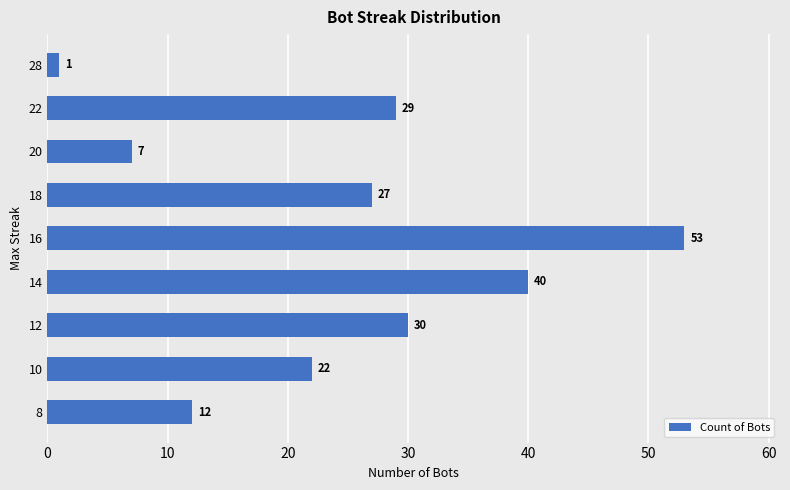

List the labels in order of value, smallest first.

28, 20, 8, 10, 18, 22, 12, 14, 16